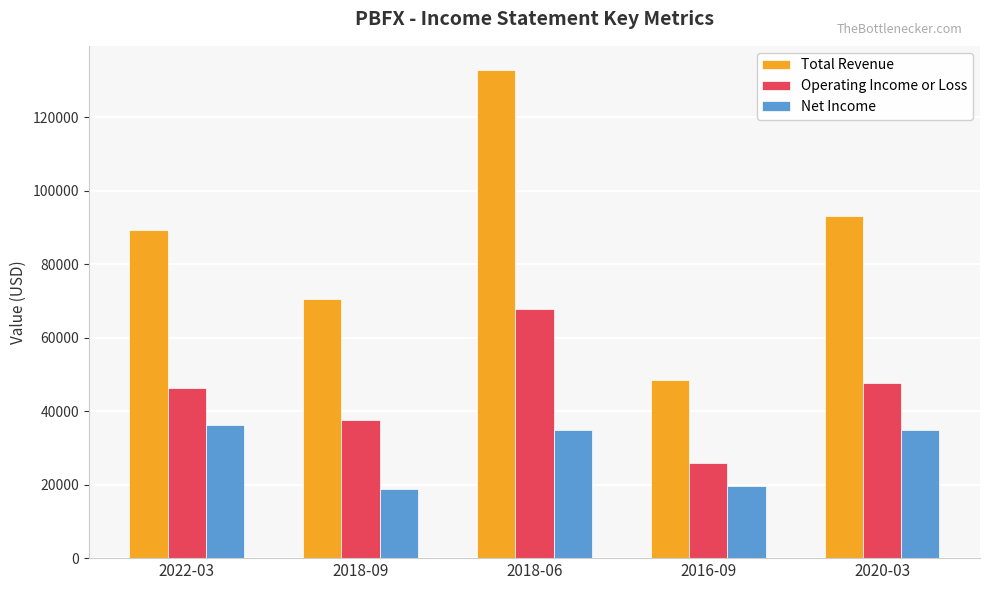

List the series in order of their overall mean, highest first.

Total Revenue, Operating Income or Loss, Net Income